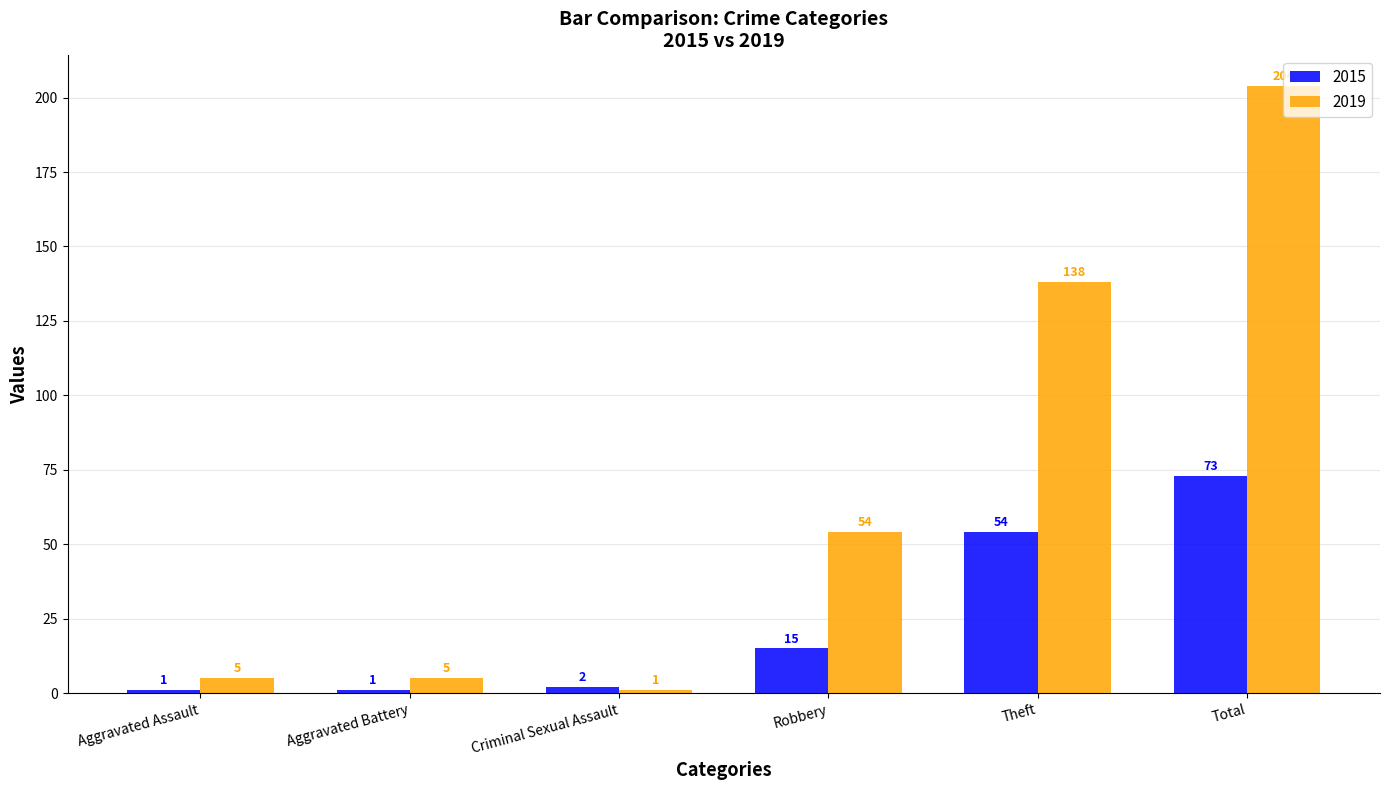

What are all the series names shown in the legend?

2015, 2019